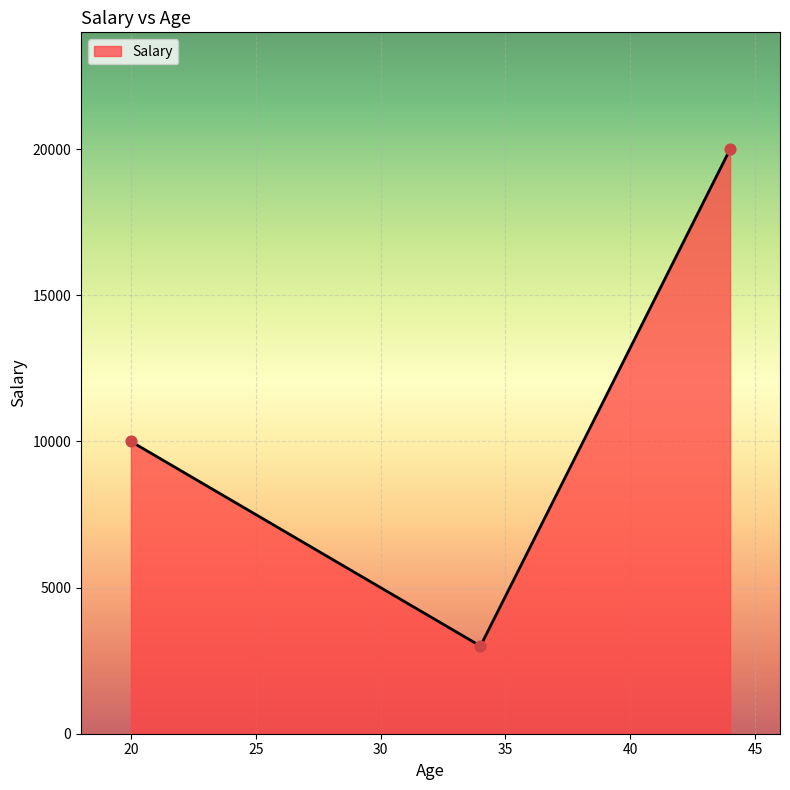

What is the greatest value displayed?

20000